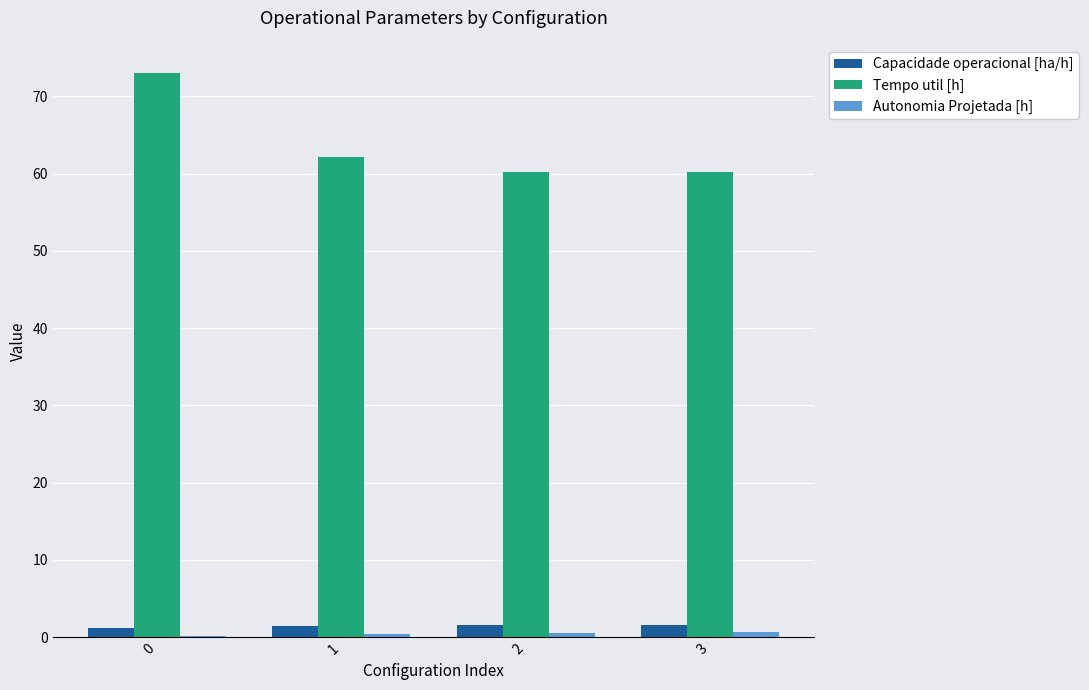

The Capacidade operacional [ha/h] series shows 1.5 at 3. True or false?

True